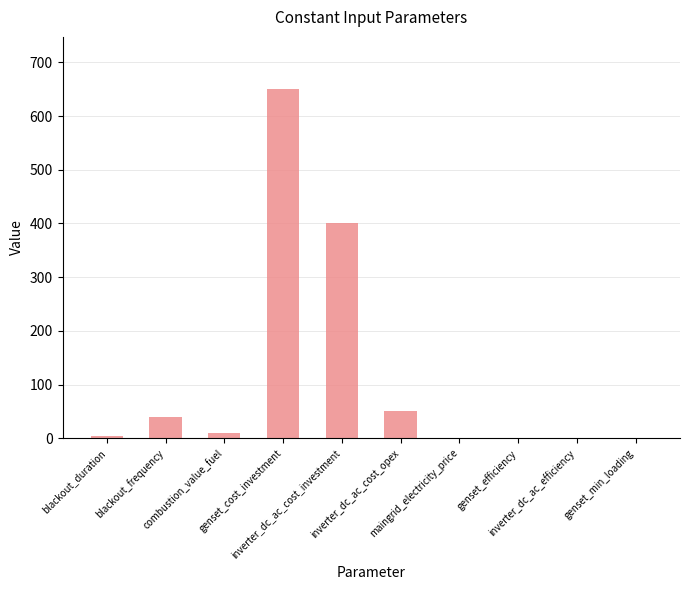

What is the sum of all values?

1156.4